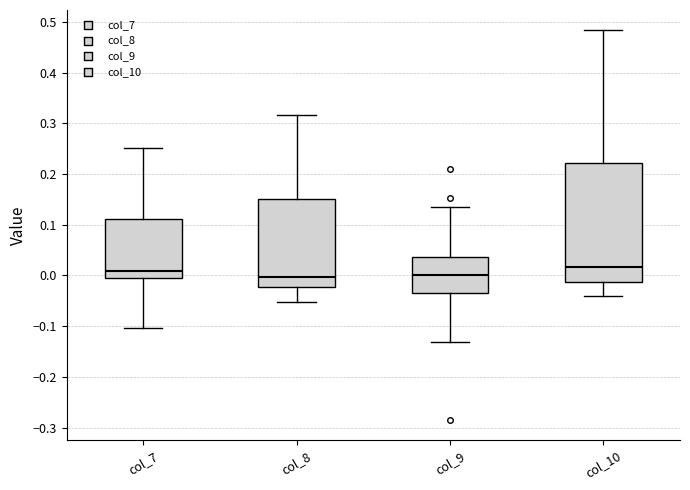

Reading left to right, read every box against the y-axis: the position of its median line, the range the box covers, and the ends of its whiskers. The values are not printed on the chart, so give them approximately, as read against the axis.

col_7: median 0.01, box -0.01 to 0.11, whiskers -0.10 to 0.25
col_8: median 0.00, box -0.02 to 0.15, whiskers -0.05 to 0.32
col_9: median 0.00, box -0.03 to 0.04, whiskers -0.13 to 0.14
col_10: median 0.02, box -0.01 to 0.22, whiskers -0.04 to 0.49